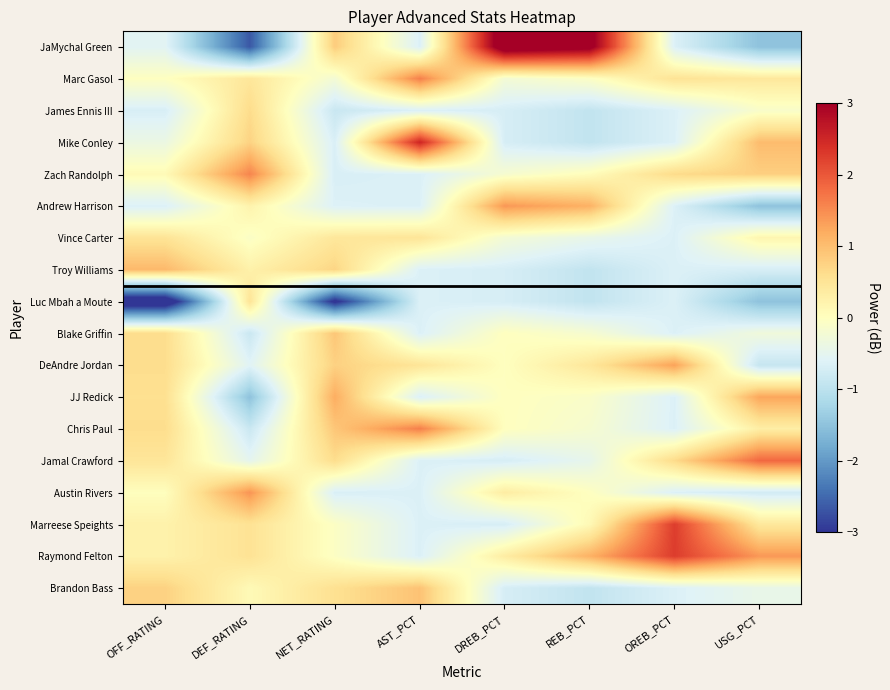

Rank the series by their maximum value, from lowest to highest.

Luc Mbah a Moute, Vince Carter, James Ennis III, Blake Griffin, Brandon Bass, Troy Williams, JJ Redick, DeAndre Jordan, Andrew Harrison, Austin Rivers, Zach Randolph, Marc Gasol, Chris Paul, Jamal Crawford, Marreese Speights, Raymond Felton, Mike Conley, JaMychal Green